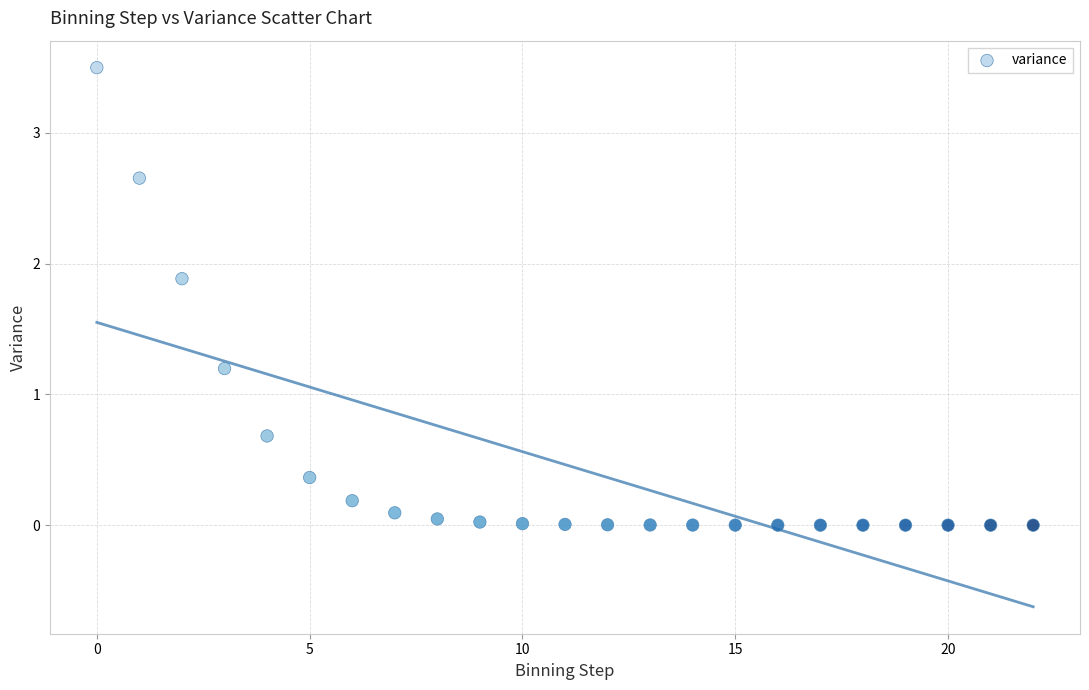

What is the range of Y values (max minus min)?

3.5